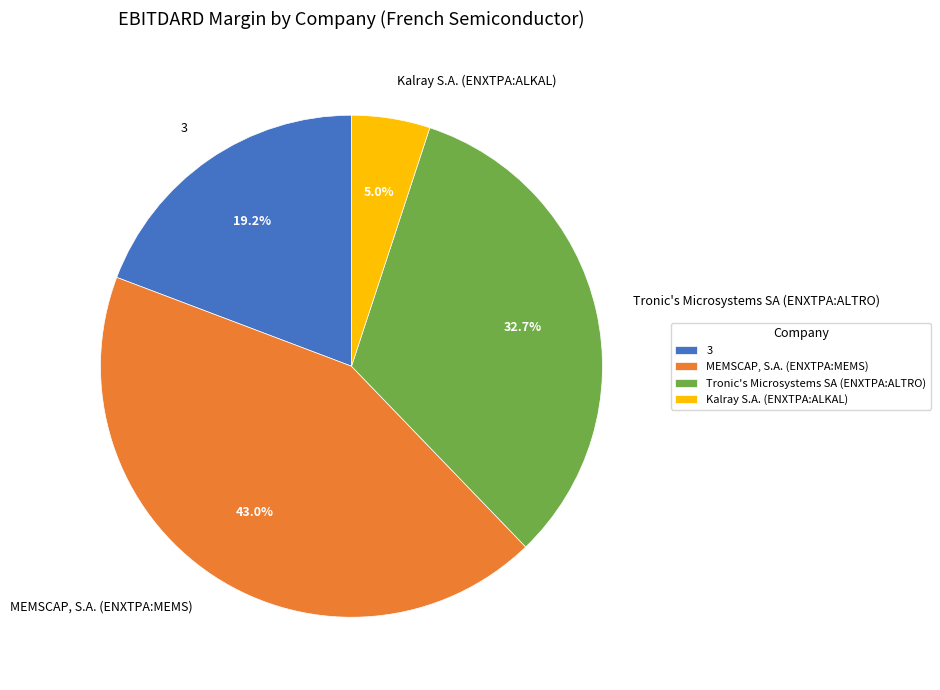

How many segments does this pie chart have?

4